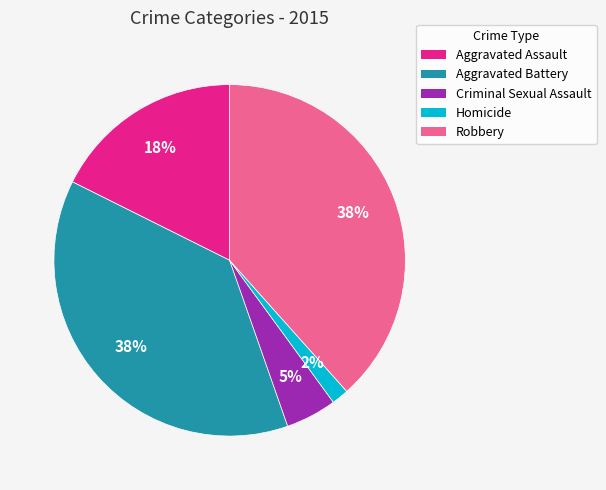

Which has a higher value, Aggravated Assault or Aggravated Battery?

Aggravated Battery